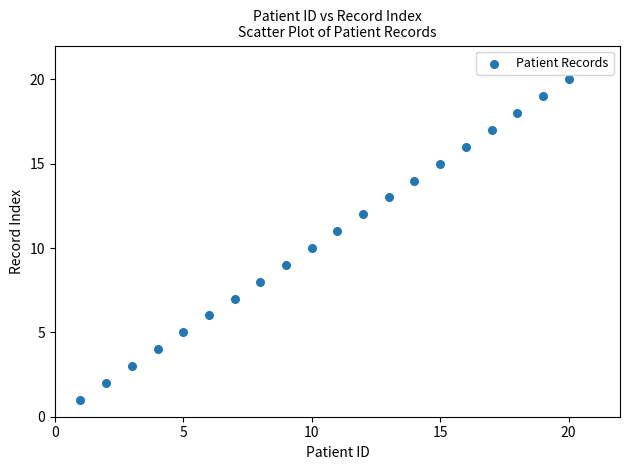

What is the range of X values (max minus min)?

19